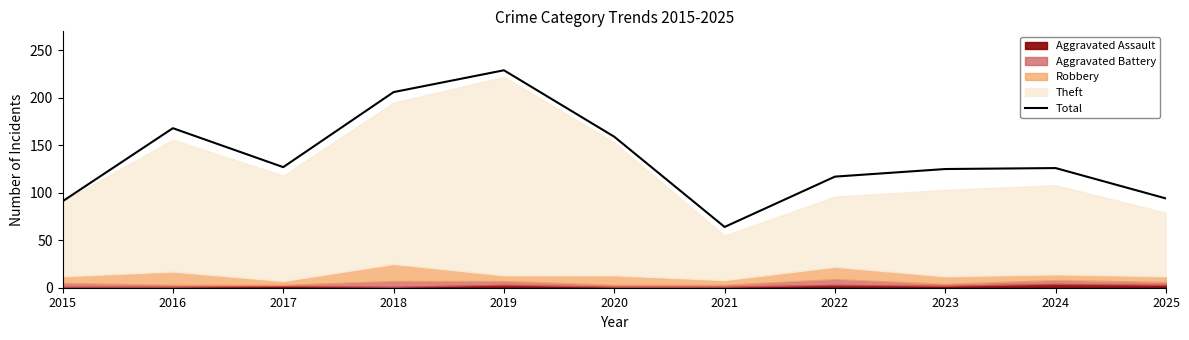

Approximately how many times larger is the value at 2019 compared to 2022?

2.0